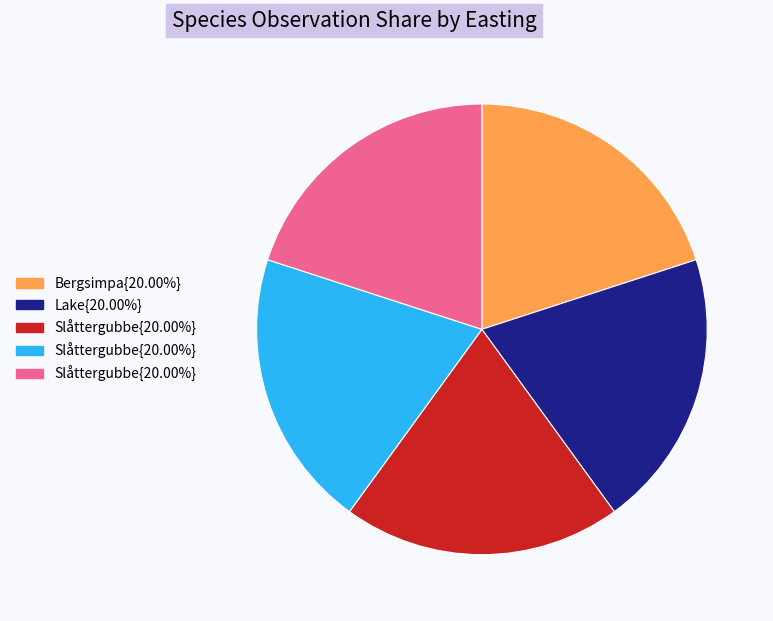

Does any single category account for the majority?

No